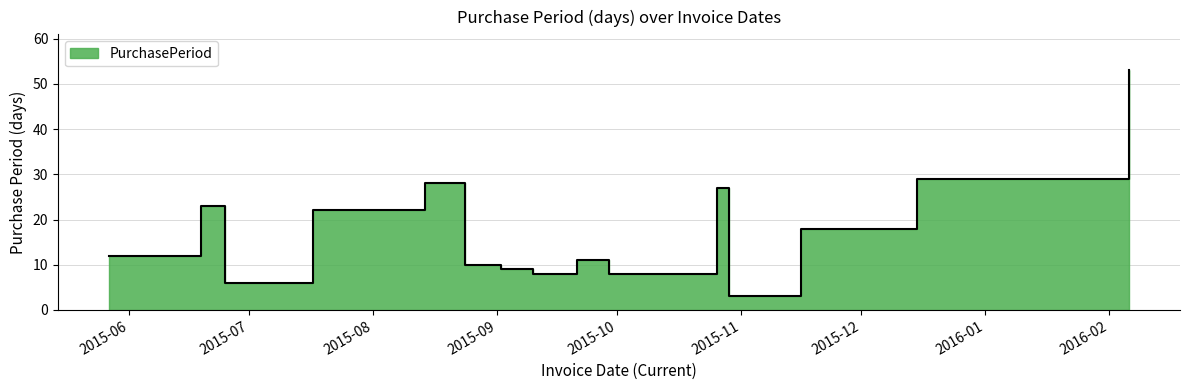

What is the difference between the second highest and second lowest values?

23